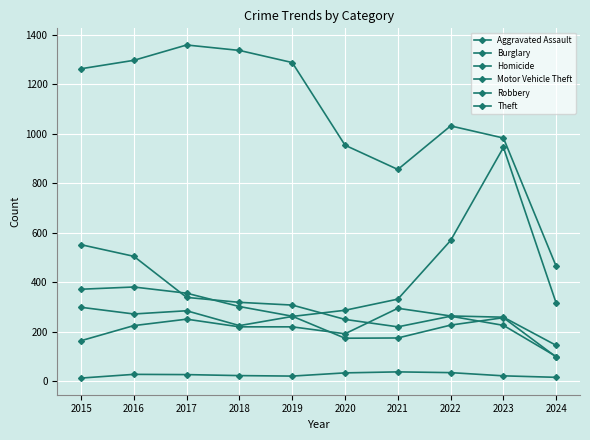

Count the number of data series in this chart.

6